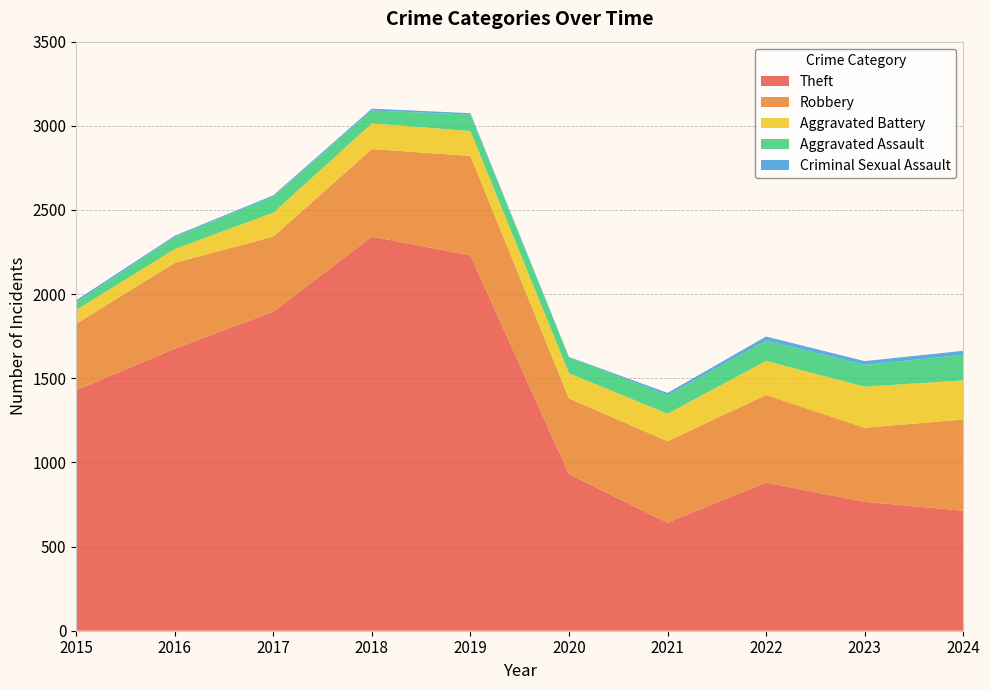

Reading right to left, what are all the values shown in this chart?

Theft: 2024=713	2023=766	2022=880	2021=642	2020=930	2019=2230	2018=2342	2017=1896	2016=1676	2015=1429
Robbery: 2024=542	2023=440	2022=521	2021=484	2020=450	2019=591	2018=520	2017=446	2016=510	2015=395
Aggravated Battery: 2024=232	2023=244	2022=202	2021=163	2020=150	2019=148	2018=152	2017=142	2016=82	2015=82
Aggravated Assault: 2024=152	2023=130	2022=121	2021=110	2020=94	2019=98	2018=77	2017=95	2016=71	2015=46
Criminal Sexual Assault: 2024=24	2023=22	2022=24	2021=14	2020=3	2019=8	2018=11	2017=8	2016=8	2015=12